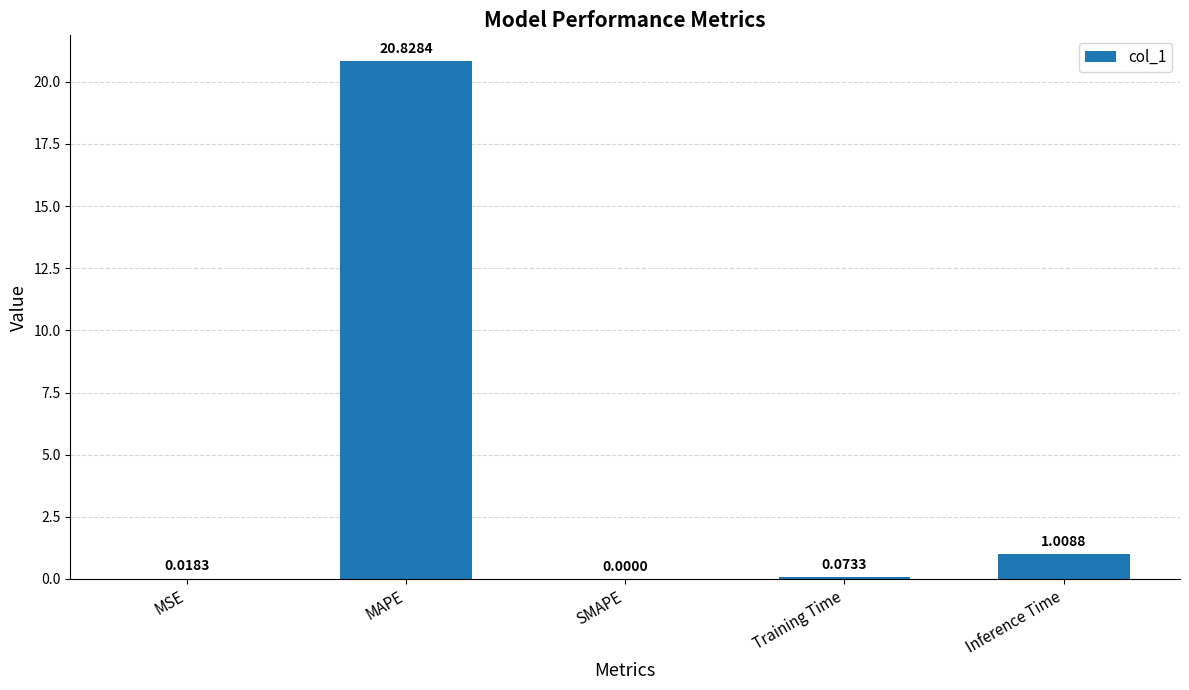

At which category does the chart reach its peak across all series?

MAPE